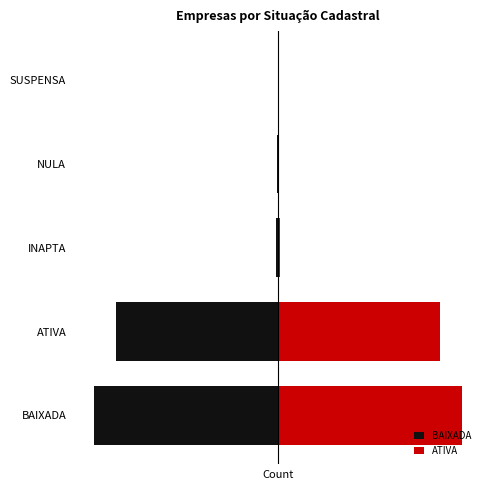

How many bars are there in total?

10